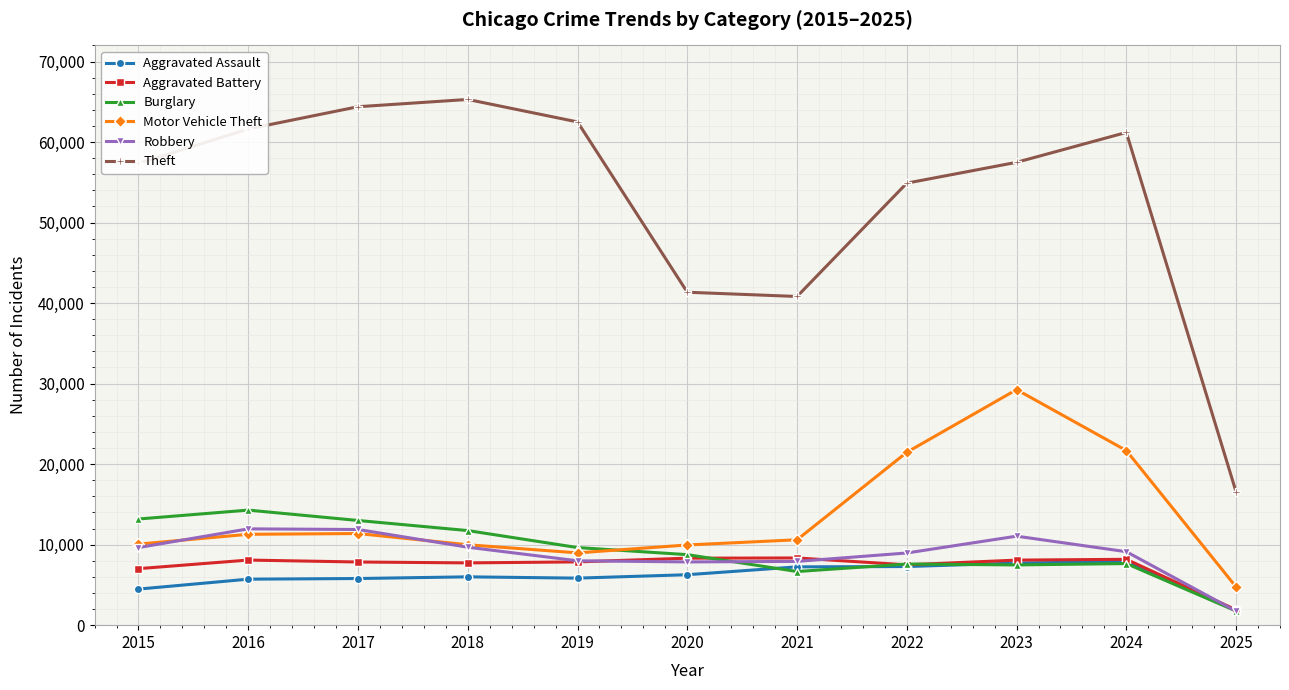

What is the value of the Theft point at the 8th from the left?

54896